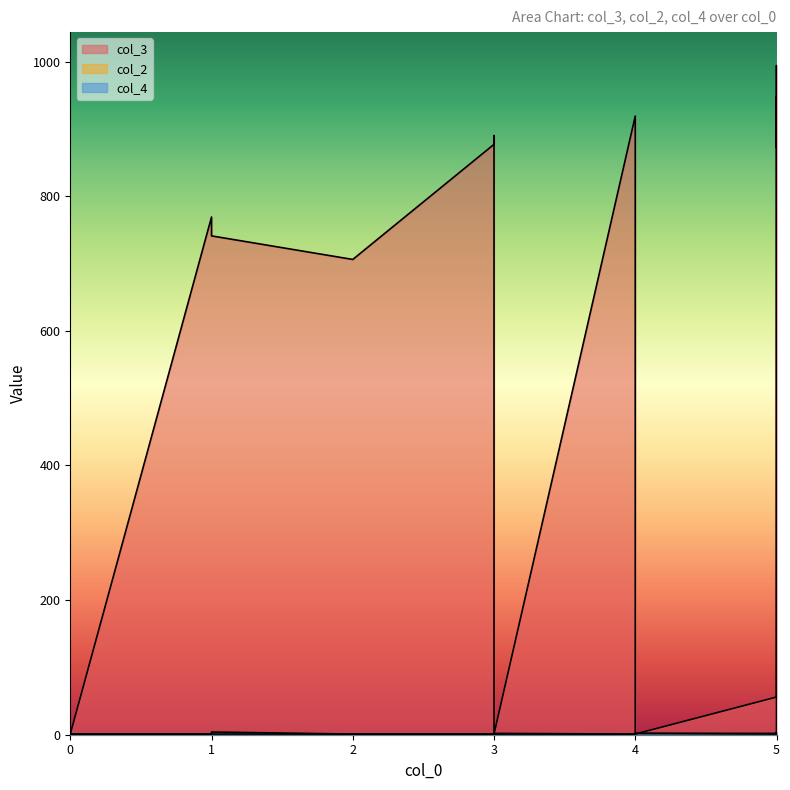

What is the sum of all col_4 values?

28